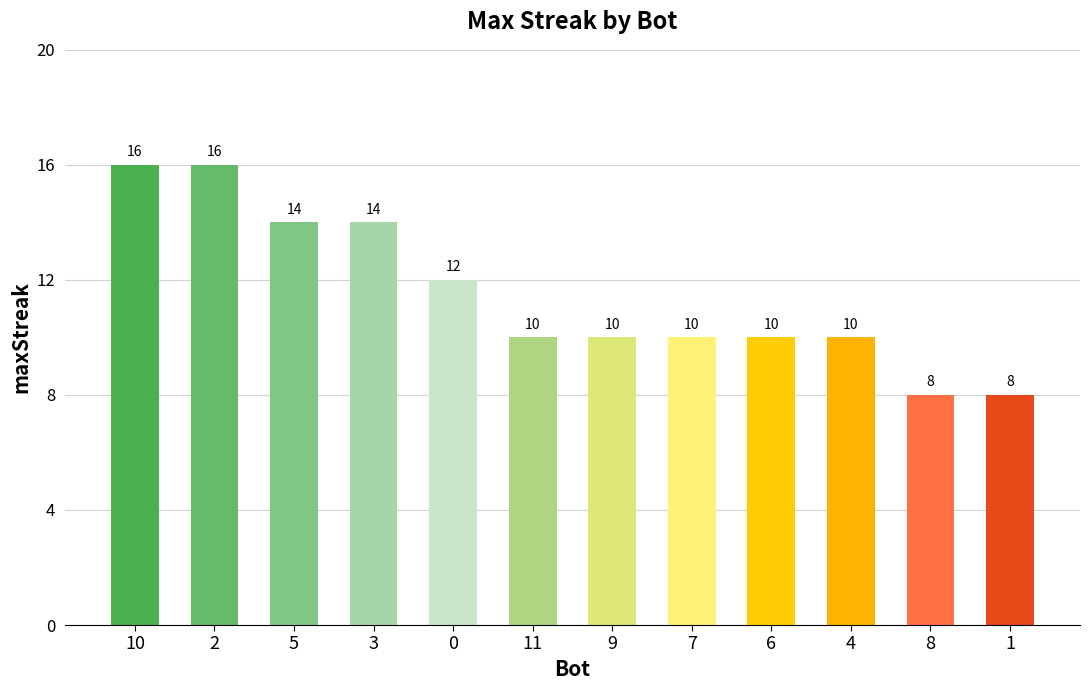

What is the greatest value displayed?

16